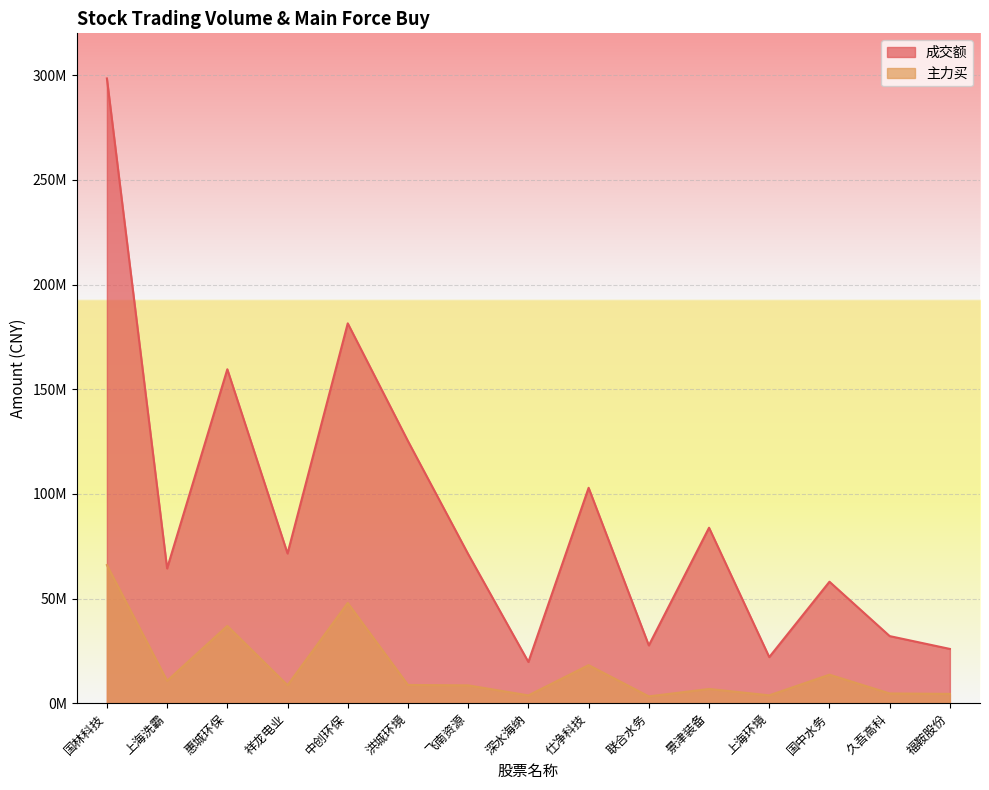

Which label corresponds to the smallest value in the chart?

联合水务